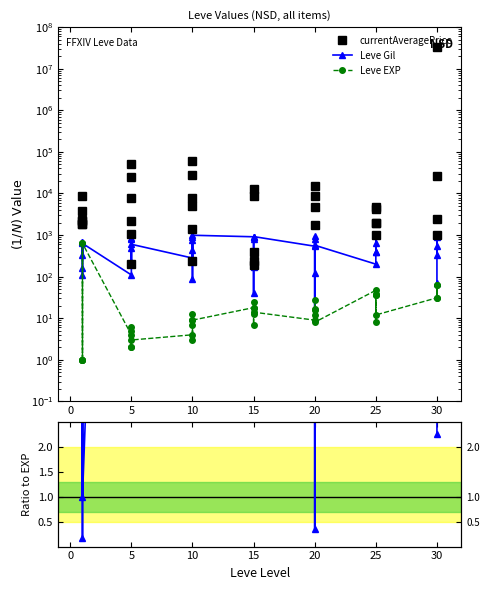

True or false: Leve Gil has a value of 23.3 at 36.

False